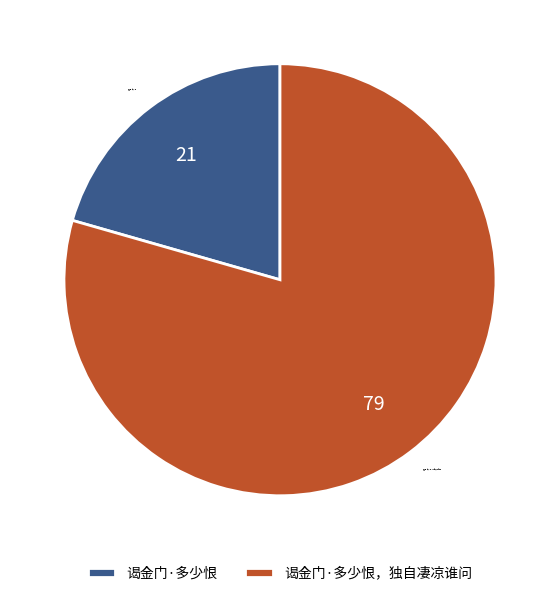

The 谒金门·多少恨 slice represents 21% of the pie. True or false?

True